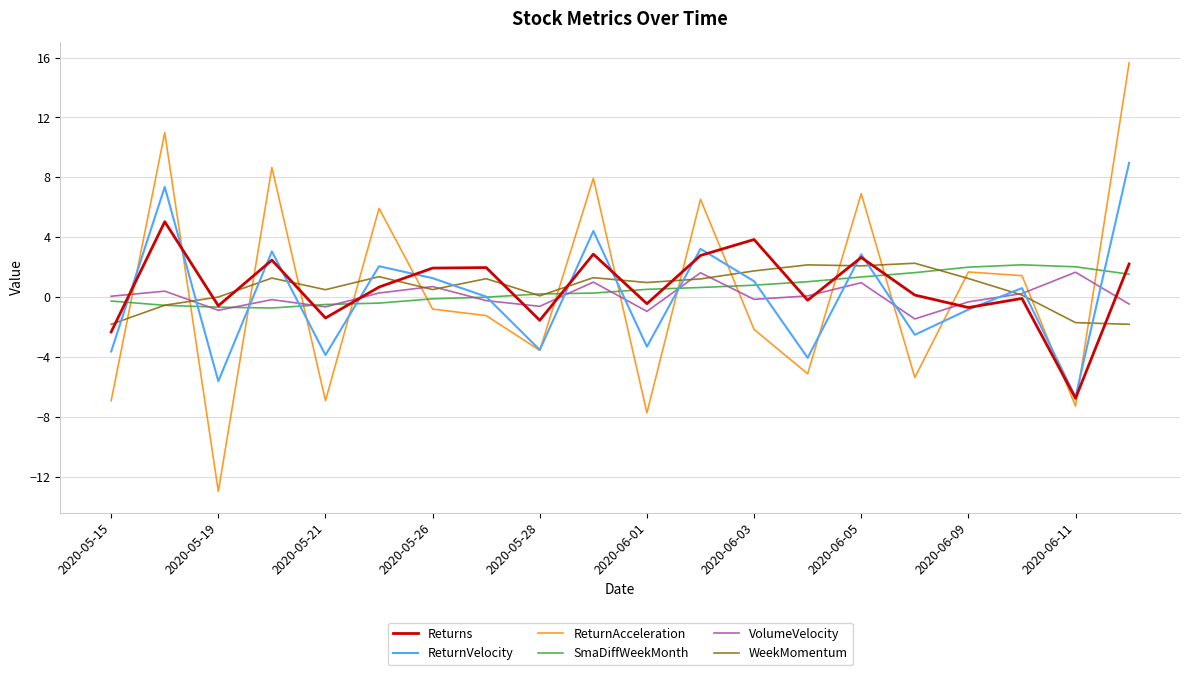

True or false: ReturnVelocity and WeekMomentum intersect in this chart.

True